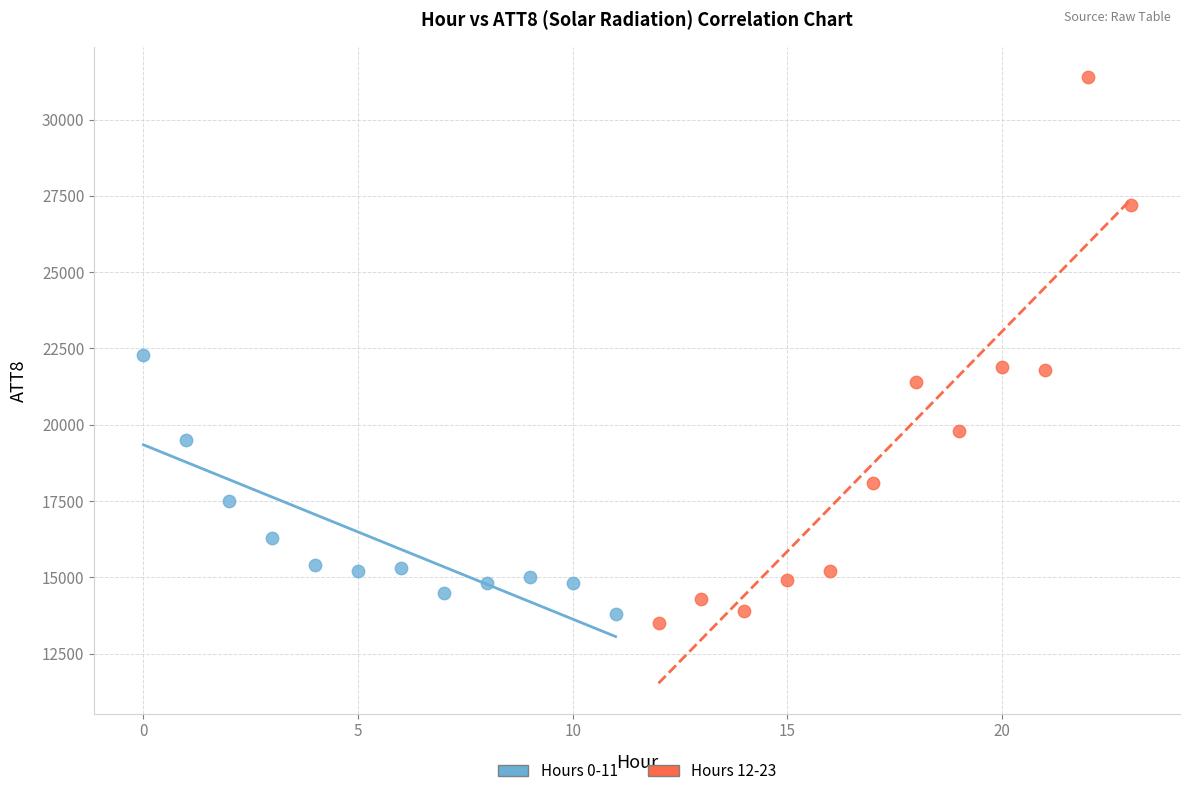

Which series has the widest spread of Y values?

Hours 12-23